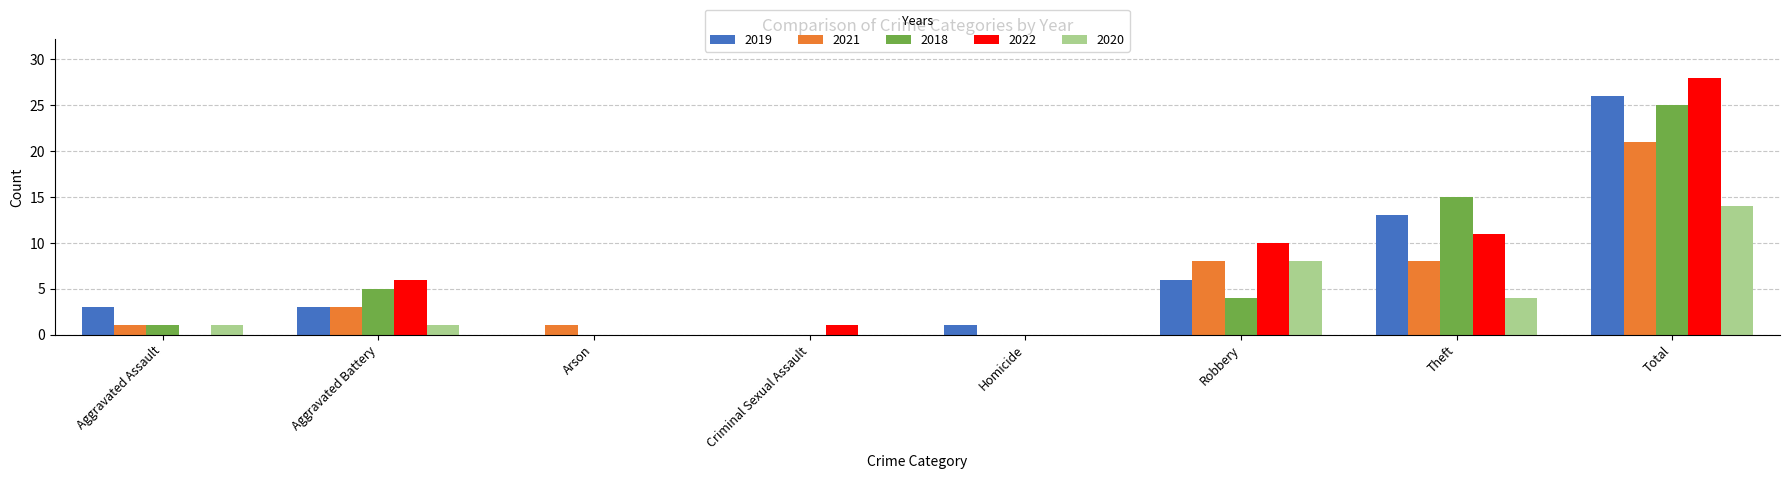

Read the 2020 value at Robbery, to the nearest 5.

10